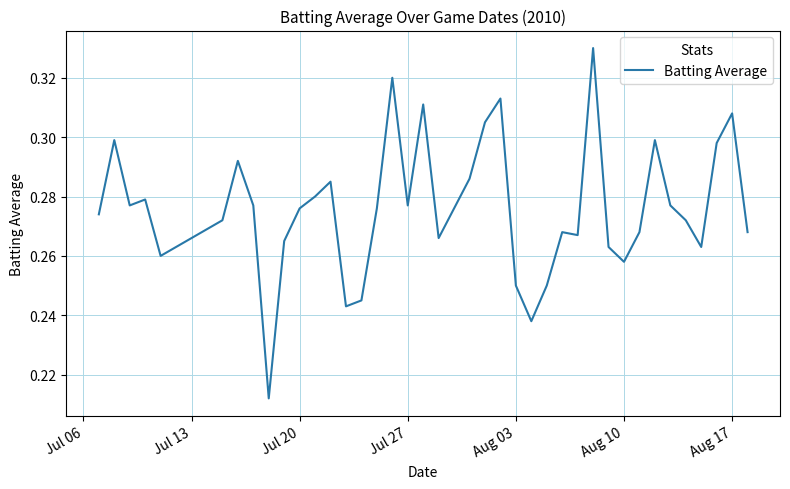

Does the chart have visible grid lines?

Yes